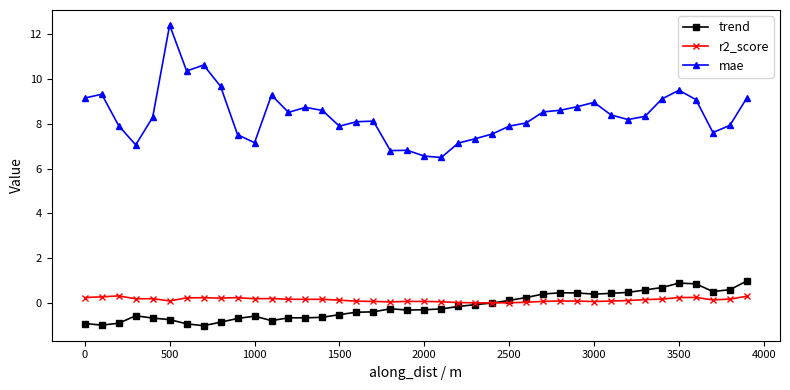

True or false: r2_score and mae intersect in this chart.

False